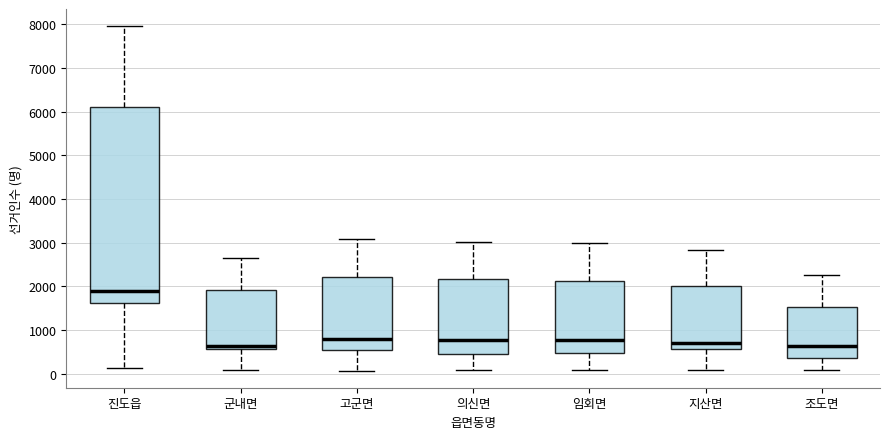

Which box is the tallest, from its lower edge to its upper edge?

진도읍